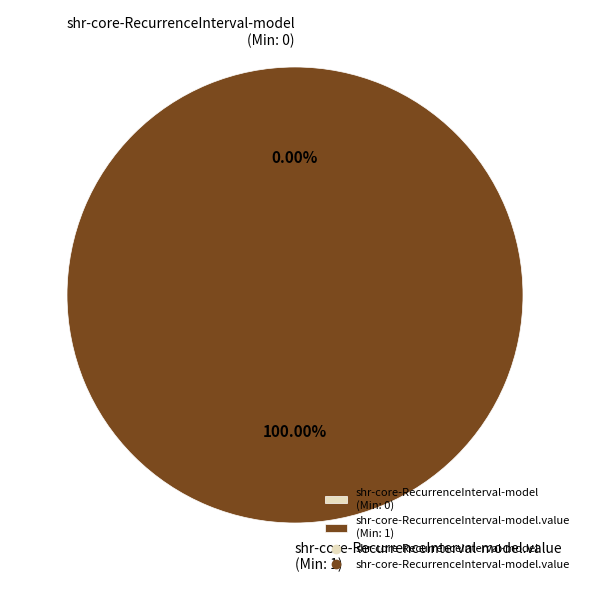

Which has a higher value, shr-core-RecurrenceInterval-model or shr-core-RecurrenceInterval-model.value?

shr-core-RecurrenceInterval-model.value